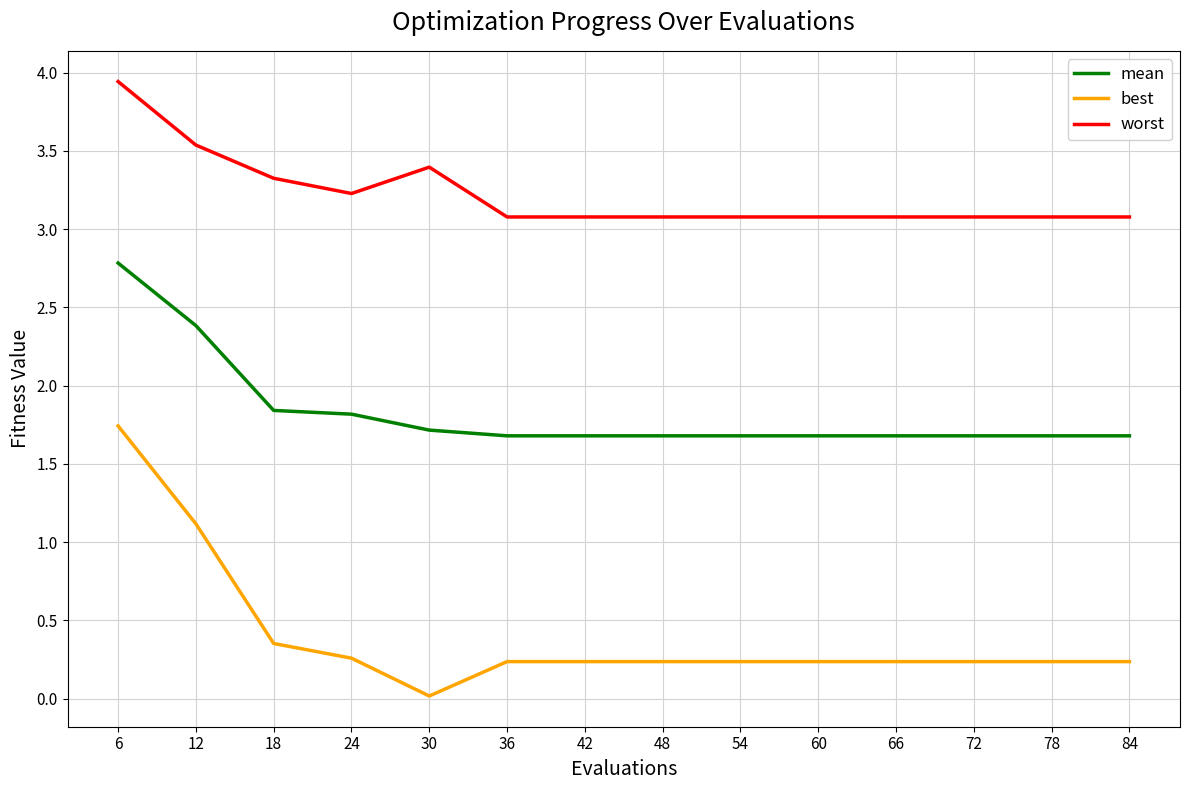

What value does the worst series have at 60?

3.1